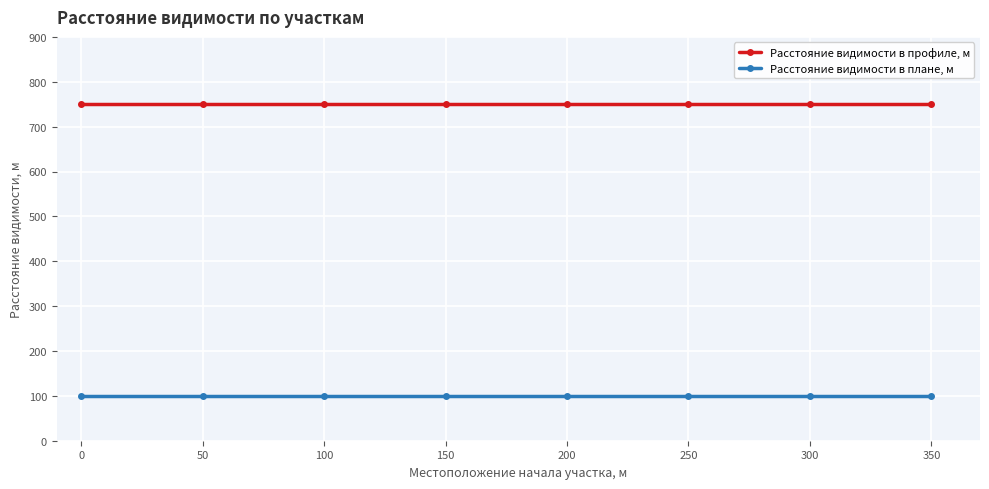

At how many categories does at least one series exceed 305?

8